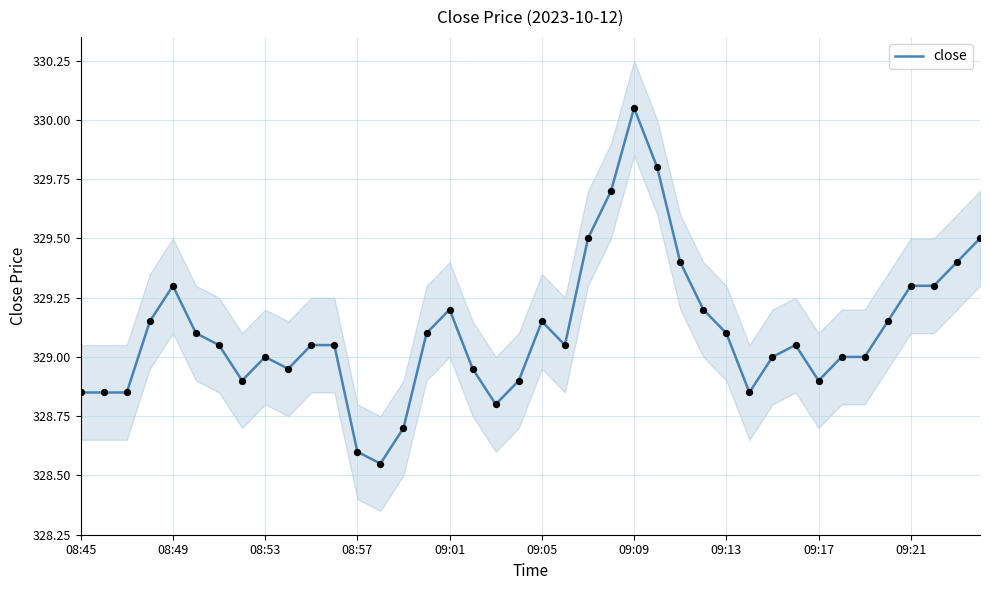

What is the ratio of the value at 37 to the value at 33?

1.0